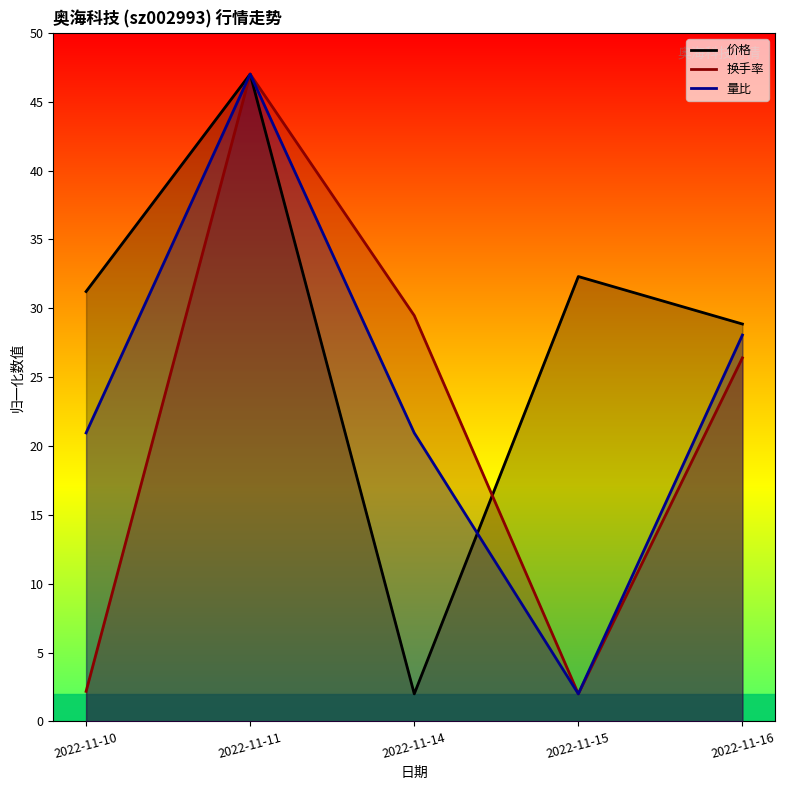

Where does the 价格 series first go above 31?

2022-11-10